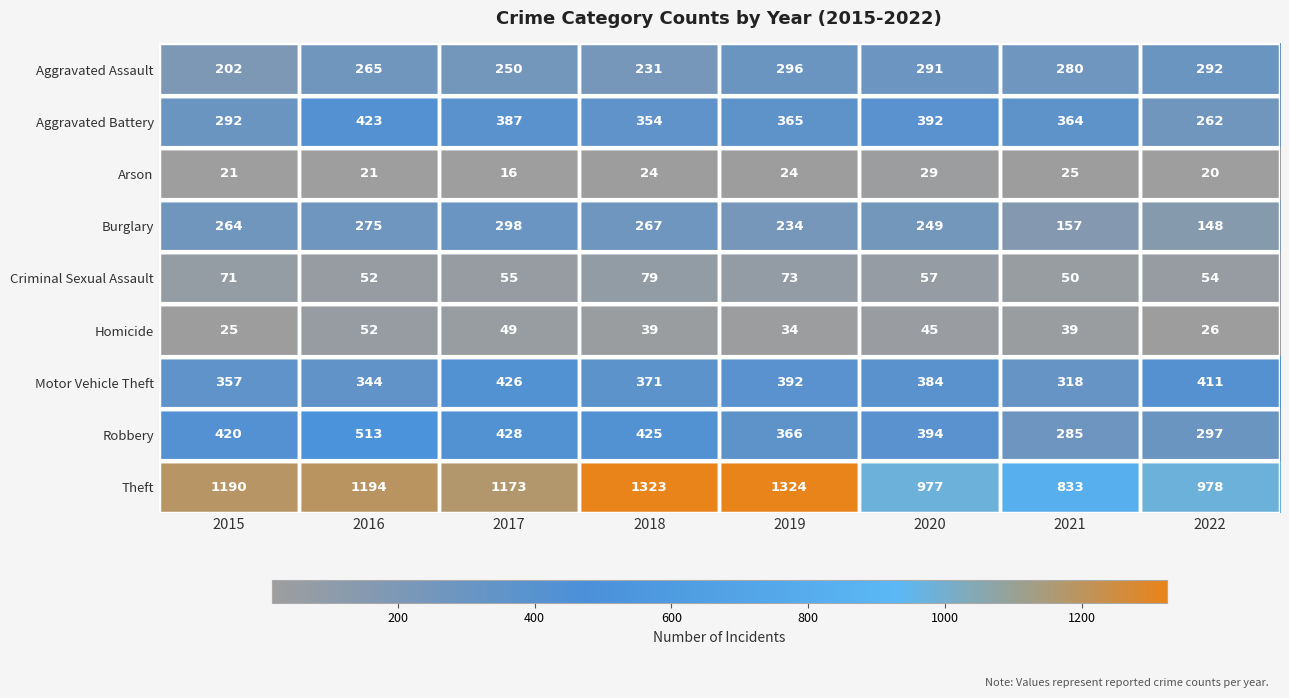

What is the approximate value of Arson at 2017, to the nearest 5?

15